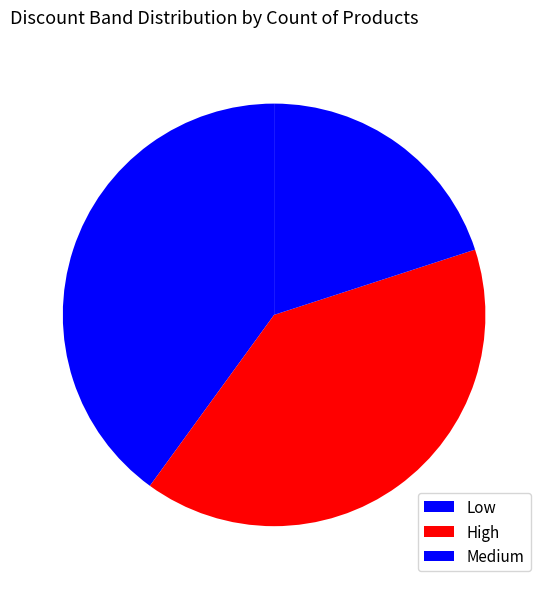

What is the ratio of the value at Medium to the value at Low?

0.5